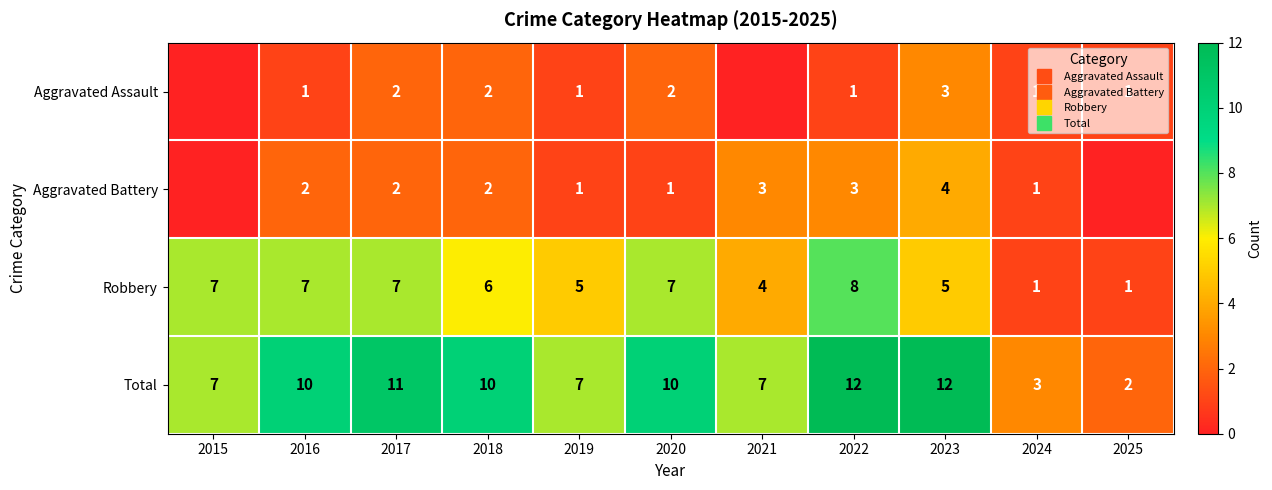

Between 2022 and 2023, which series saw the biggest shift?

Robbery